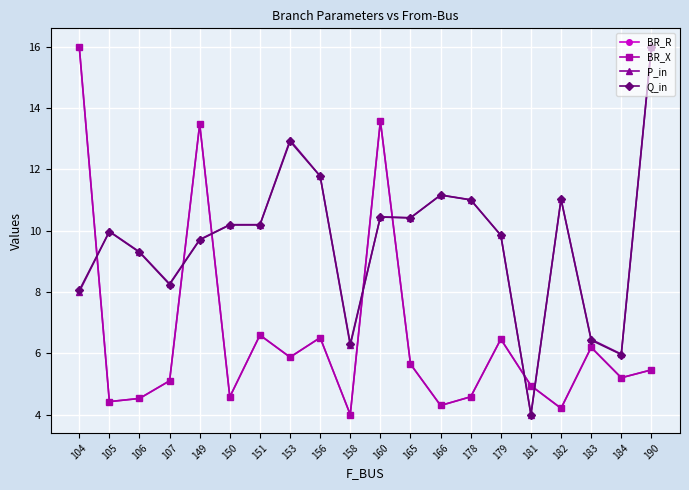

What is the total value across all series at 183?

25.3